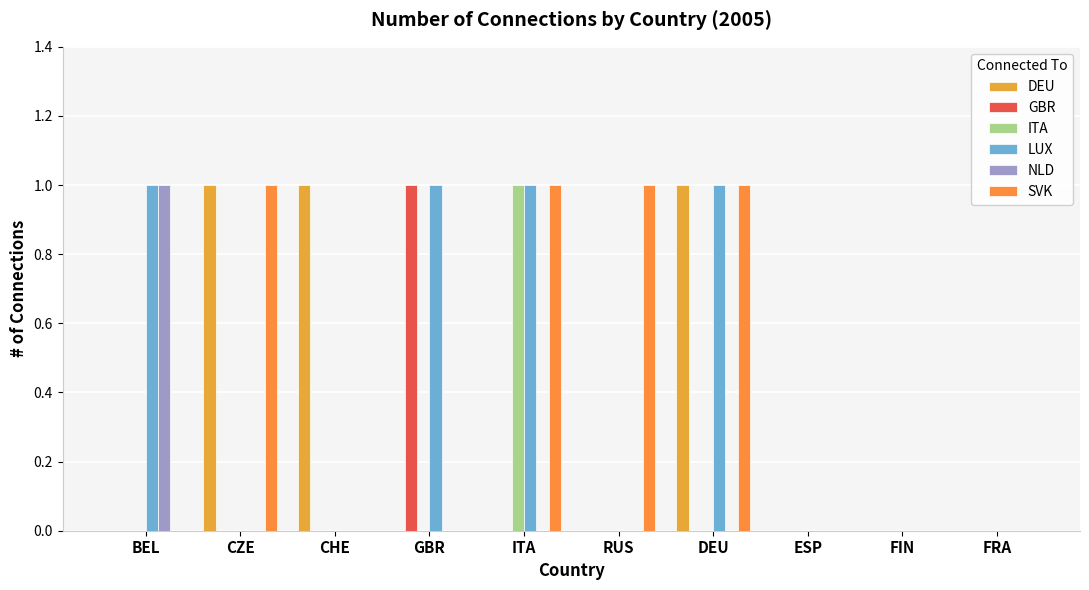

What is the label of the 1st bar from the right?

FRA